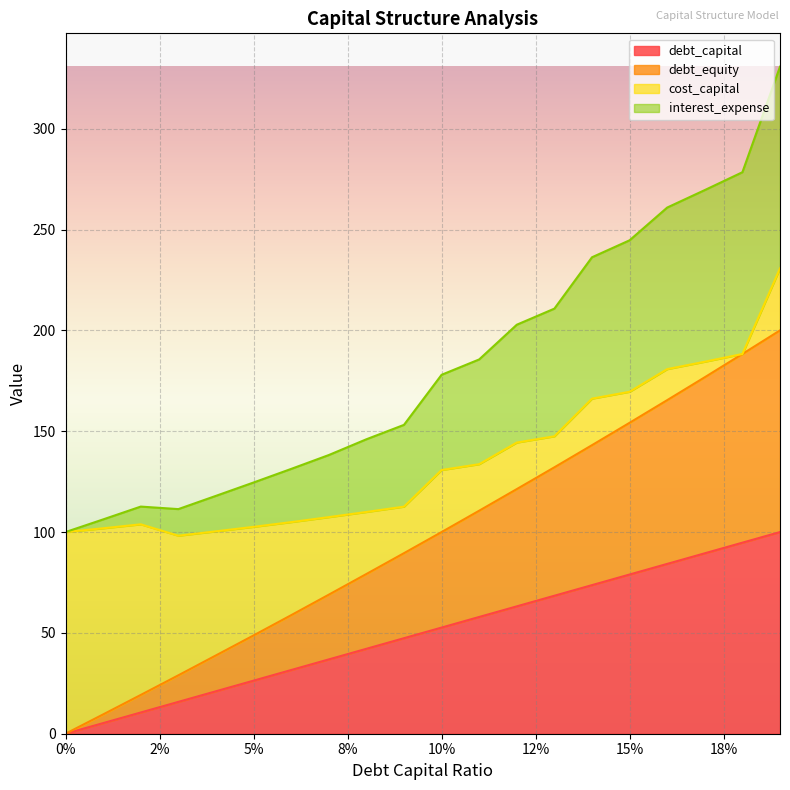

What is the maximum value for debt_capital?

100.0